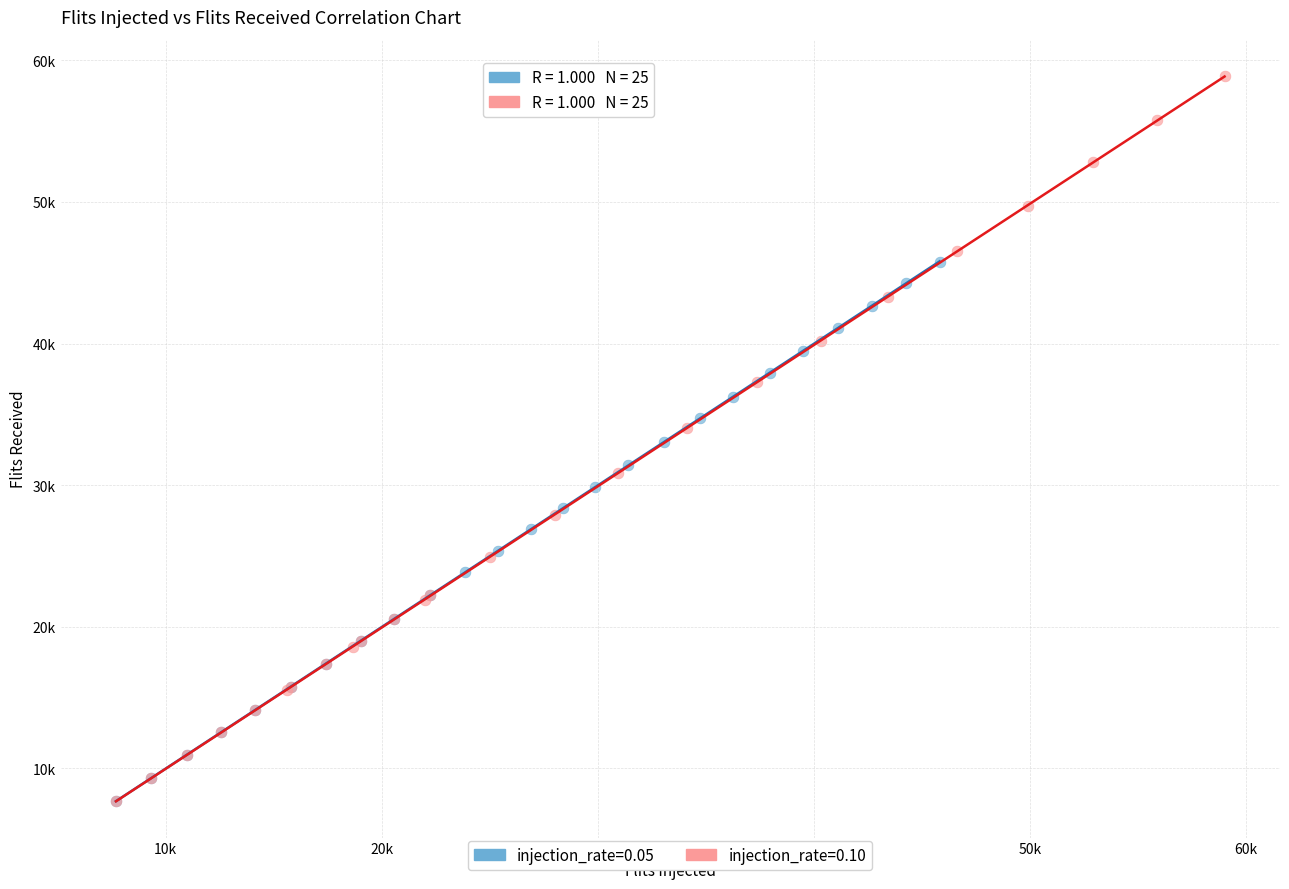

Which series has the widest spread of Y values?

injection_rate=0.10